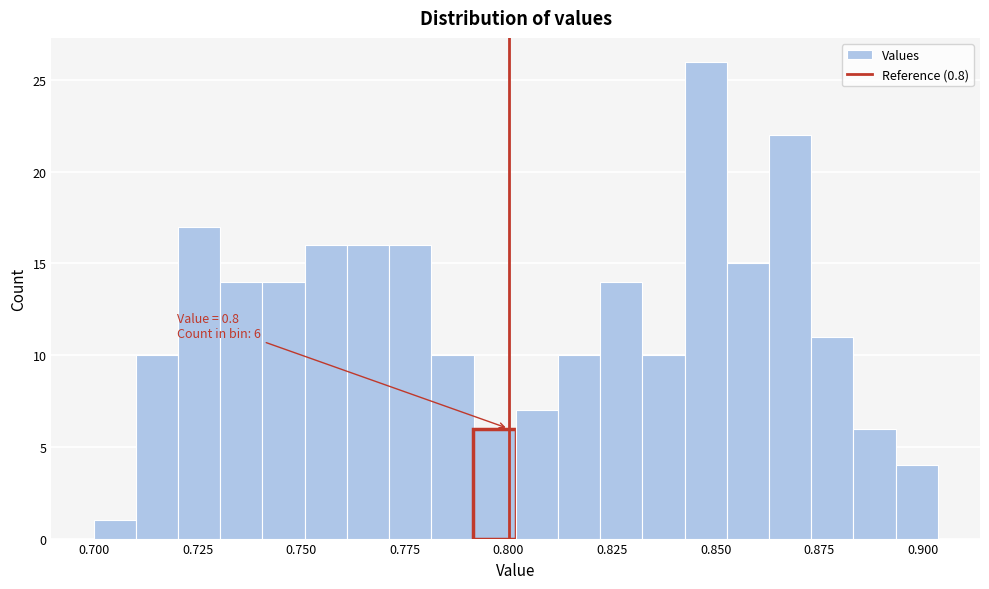

Read against the x-axis, roughly where is the centre of the tallest bar?

0.850